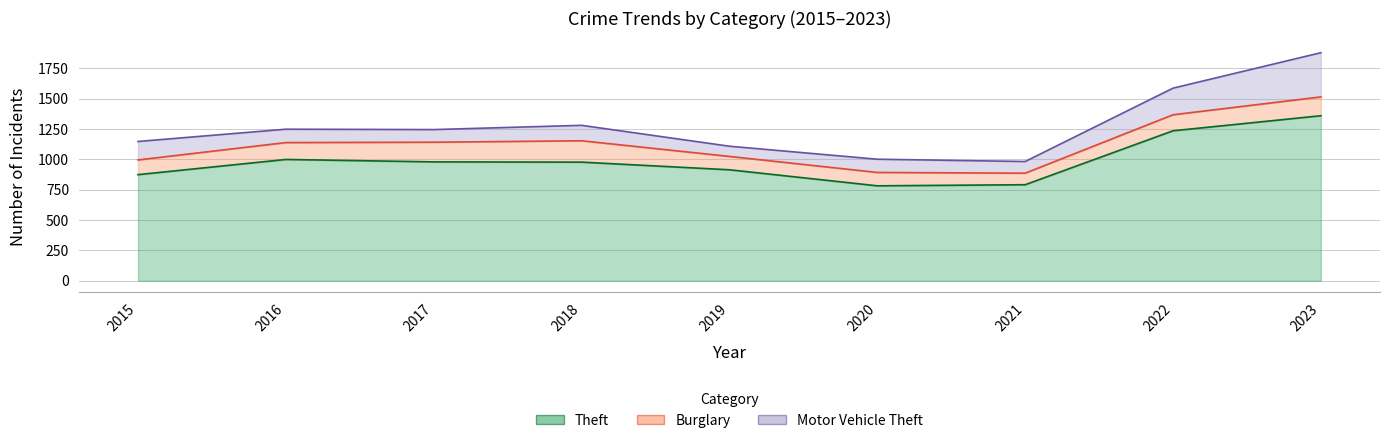

How many interior local peaks does the Theft series have?

1